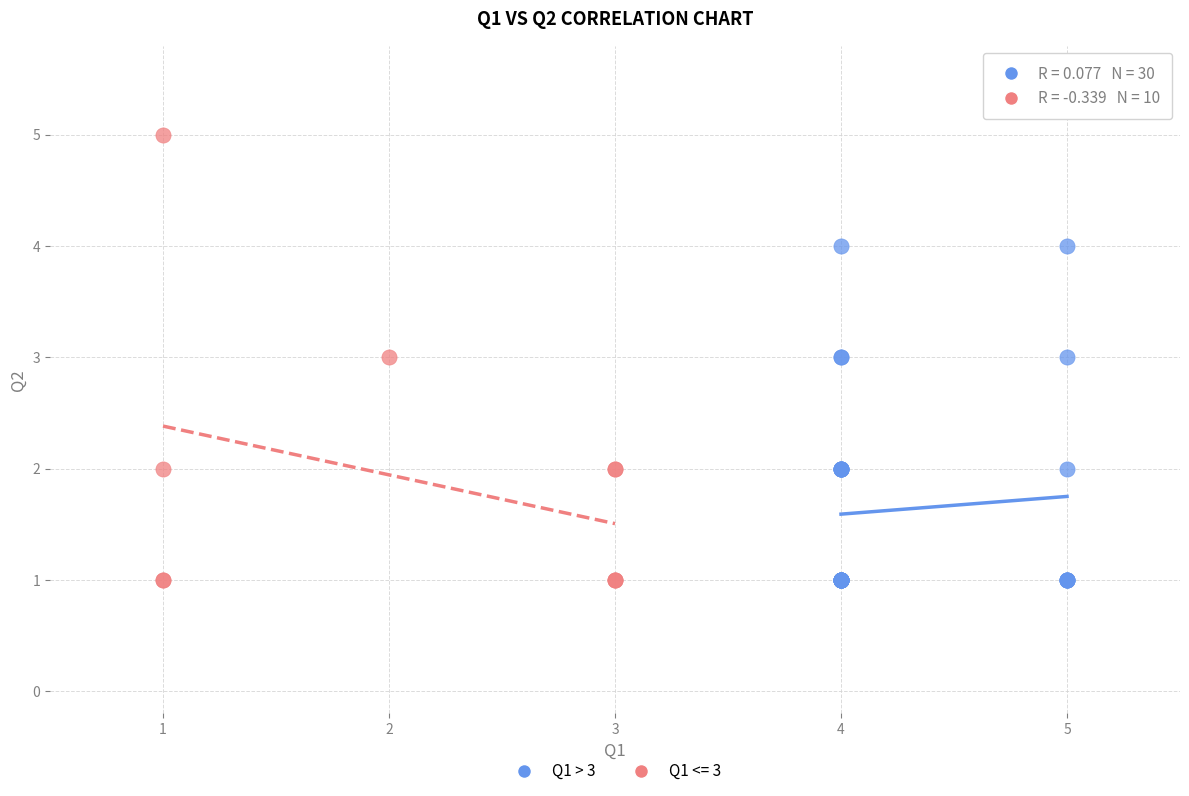

Which series contains the highest Y value?

Q1 <= 3